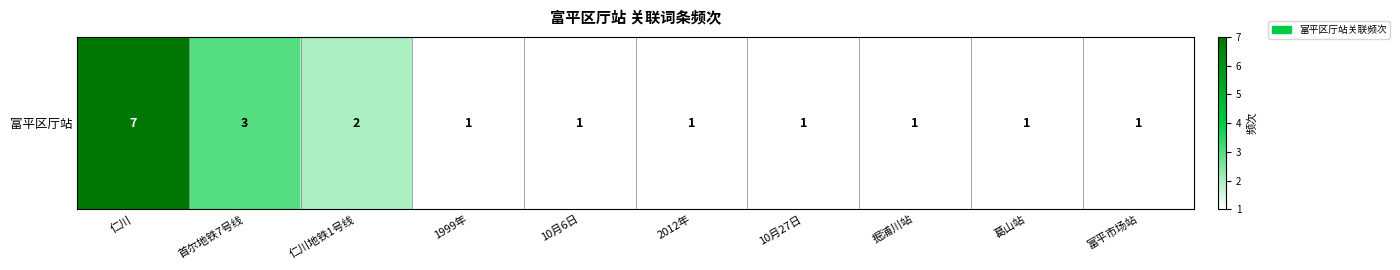

Is it true that the value at 葛山站 is 1?

True